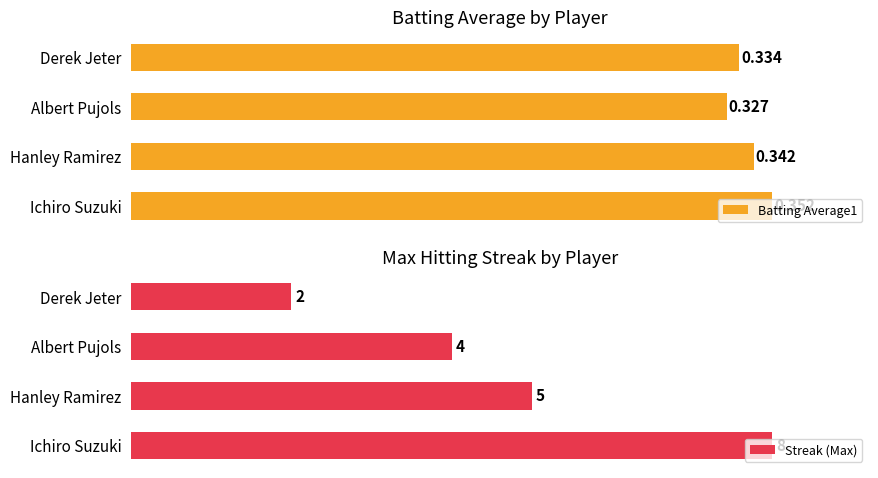

How many Batting Average1 values are between 0 and 1?

4